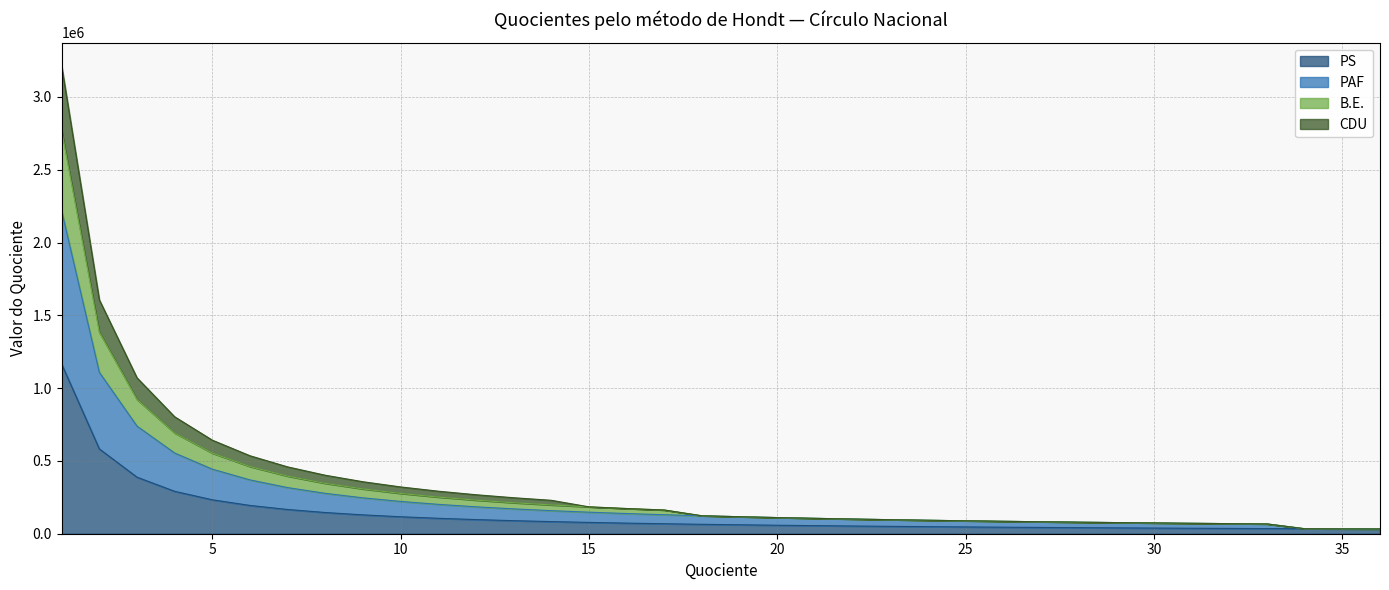

True or false: B.E. has more than 2 points higher than both neighbors.

False